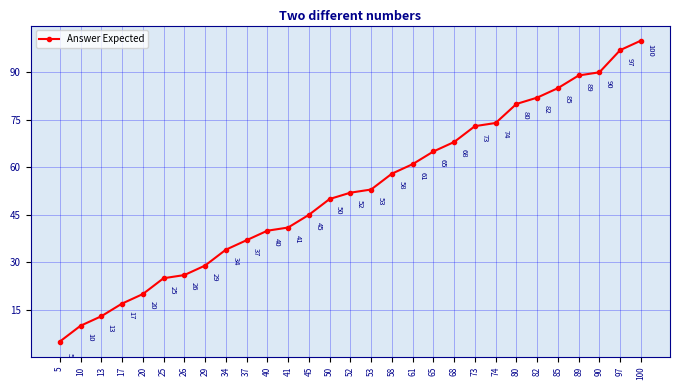

Which label corresponds to the smallest value in the chart?

5